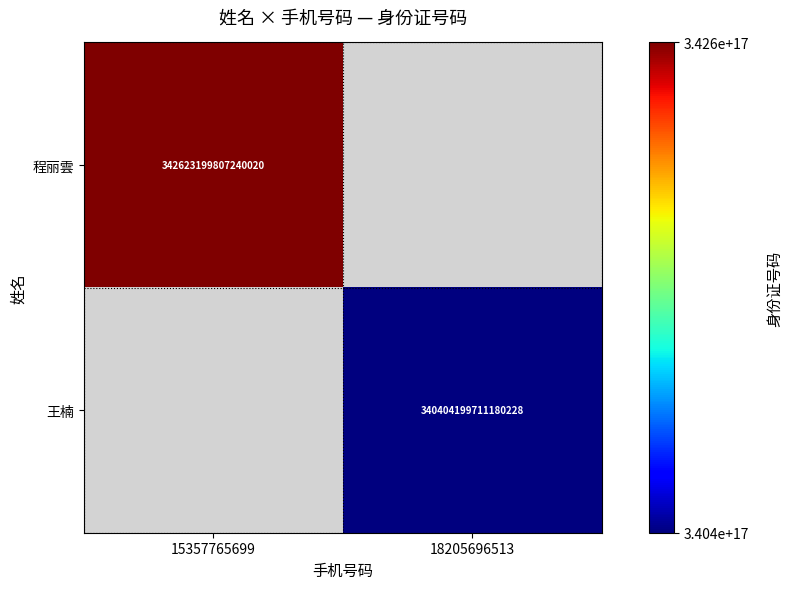

The value of 程丽雲 at 15357765699 is 342623199807240000. True or false?

True